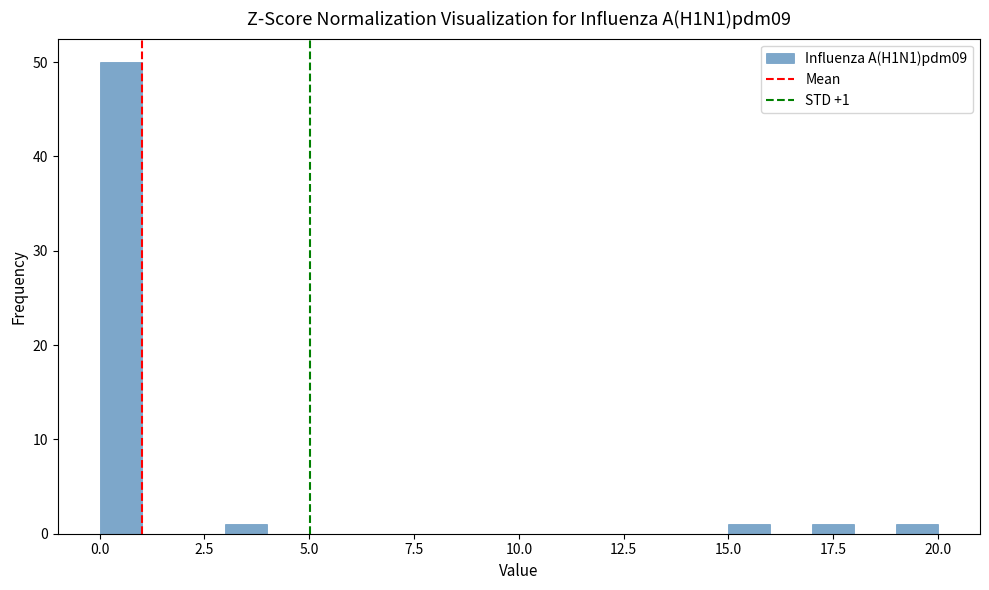

Read against the x-axis, roughly where is the centre of the tallest bar?

0.5